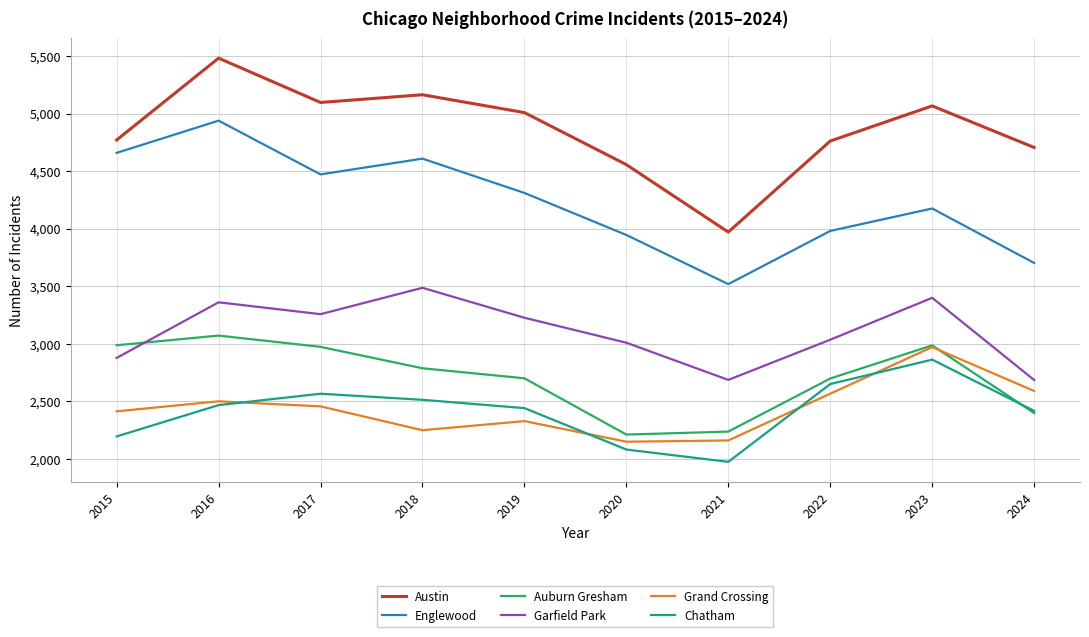

What is the difference between the highest and lowest values at 2019?

2680